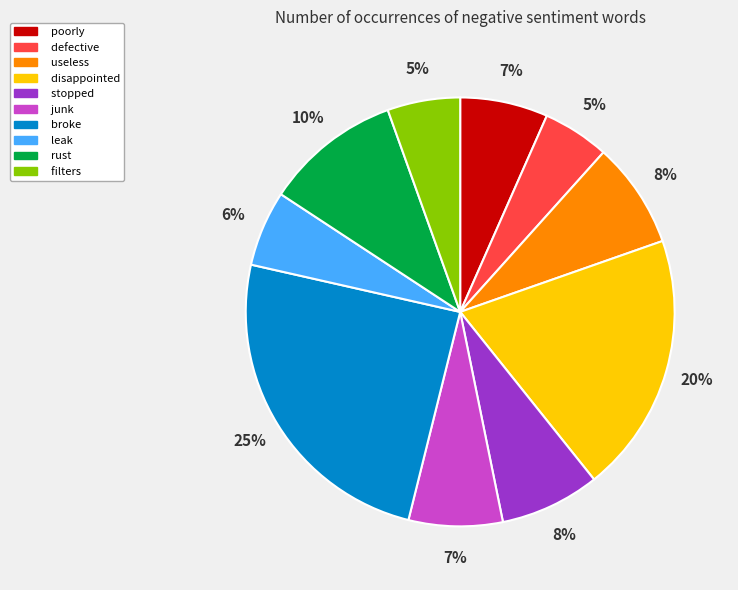

To the nearest percent, what is the difference between the largest and smallest slice percentages?

20%